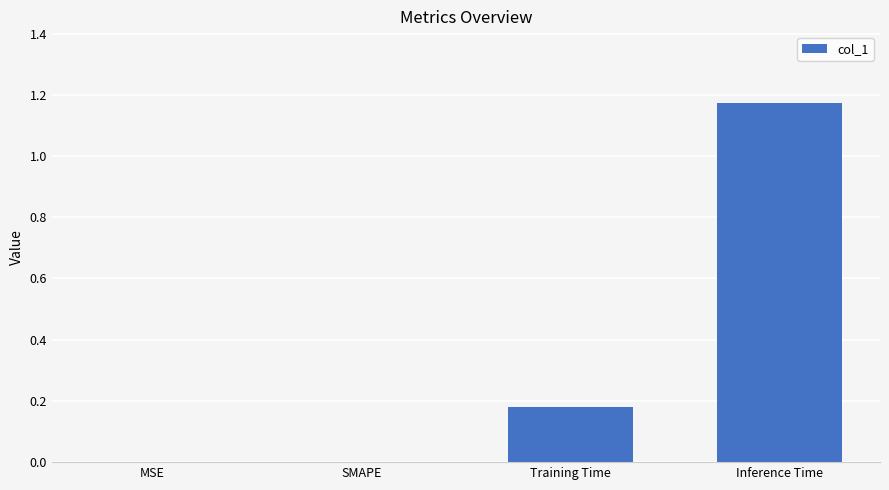

Is it true that the value at MSE is 0.0?

True